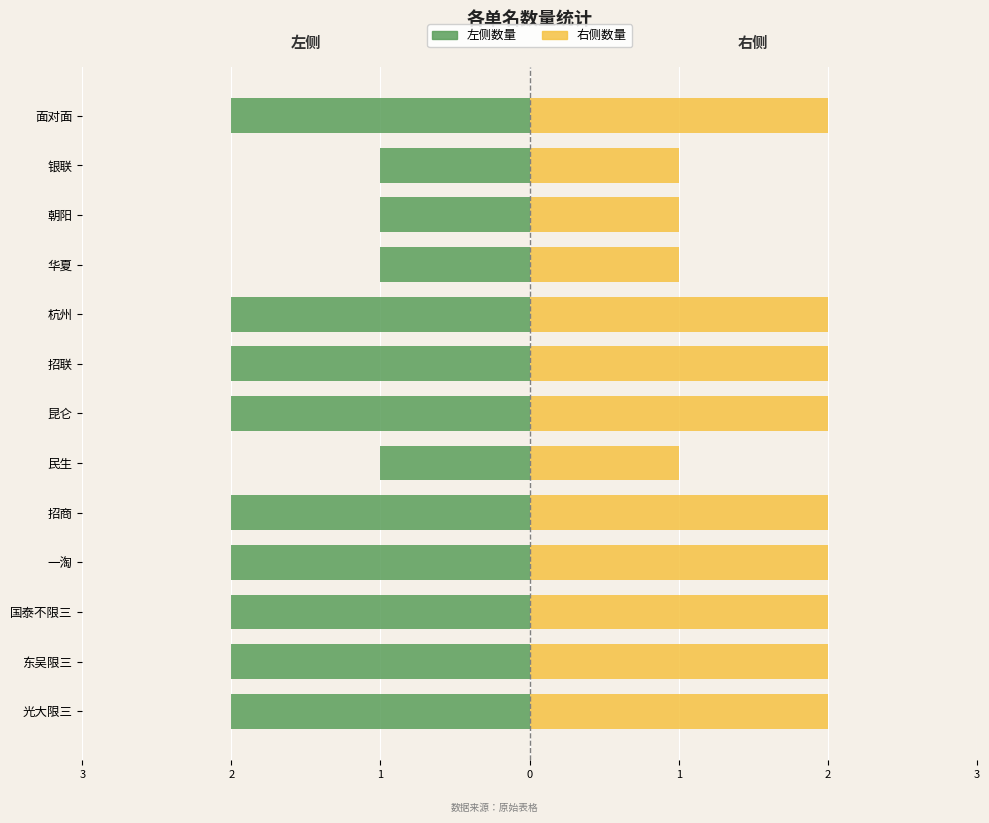

What are all the series names shown in the legend?

左侧（数量）, 数量